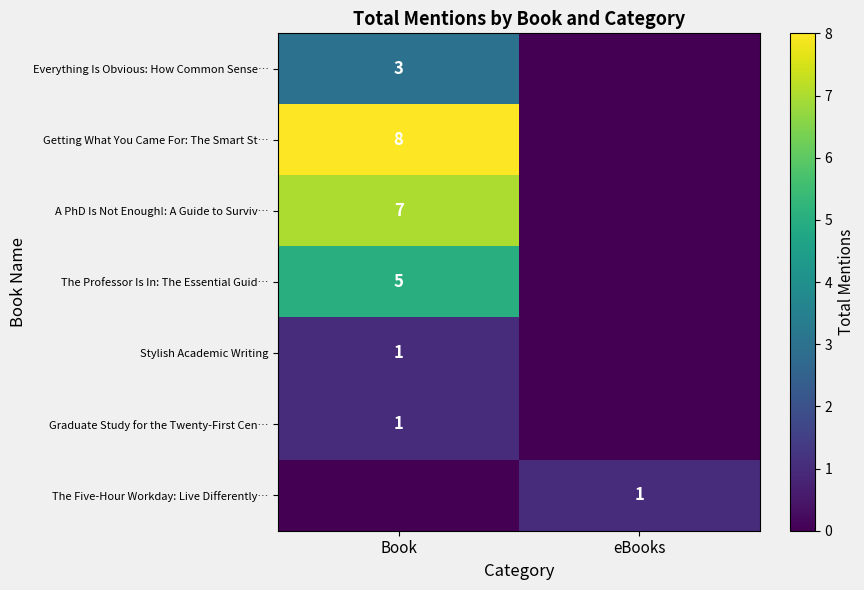

Which category has the lowest value across all series?

eBooks